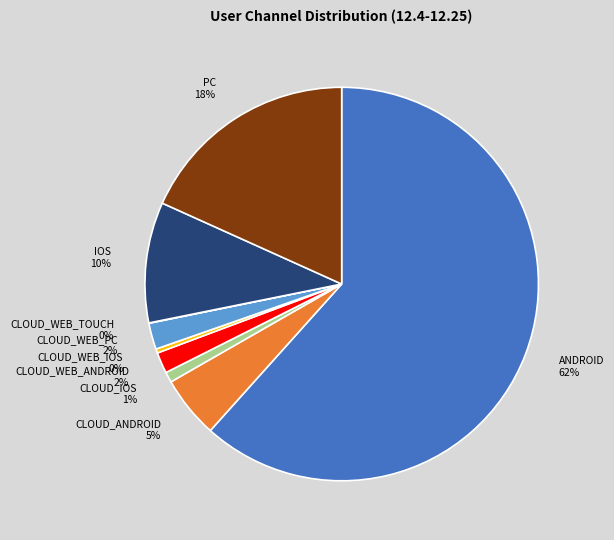

To the nearest percent, what portion does CLOUD_WEB_ANDROID represent?

2%